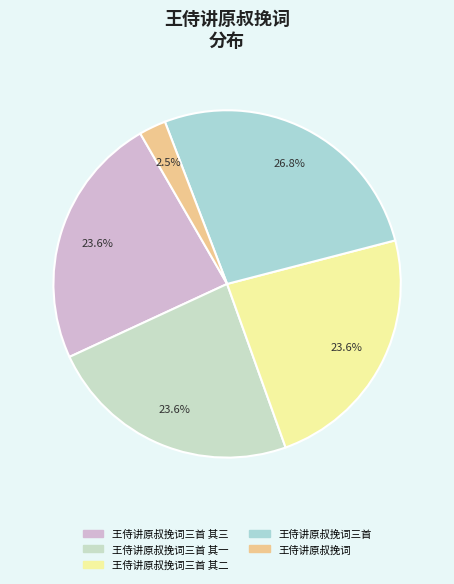

How many segments does this pie chart have?

5